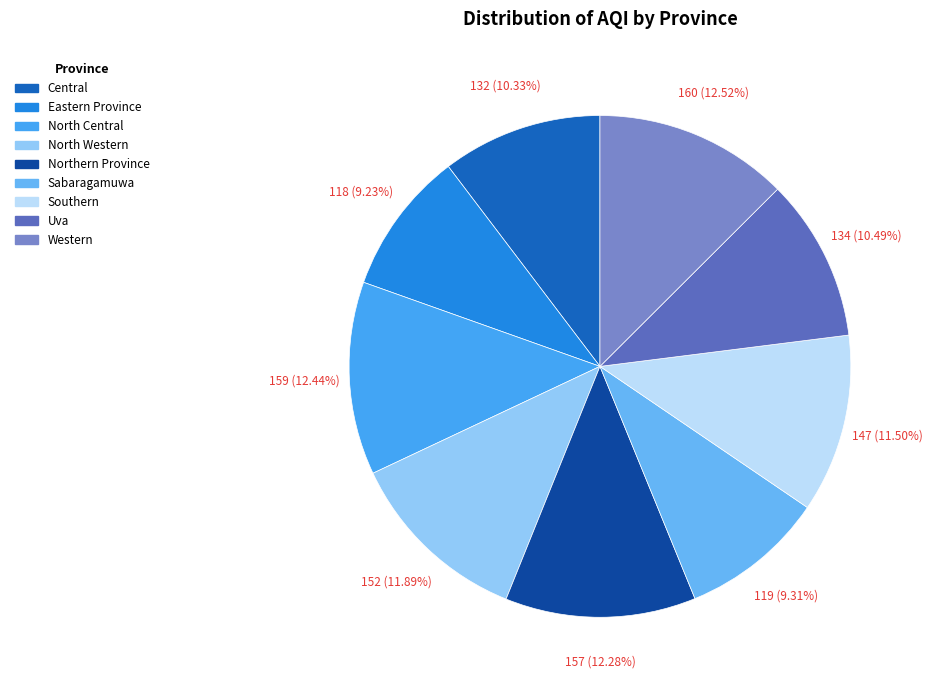

To the nearest percent, what portion does Western represent?

13%